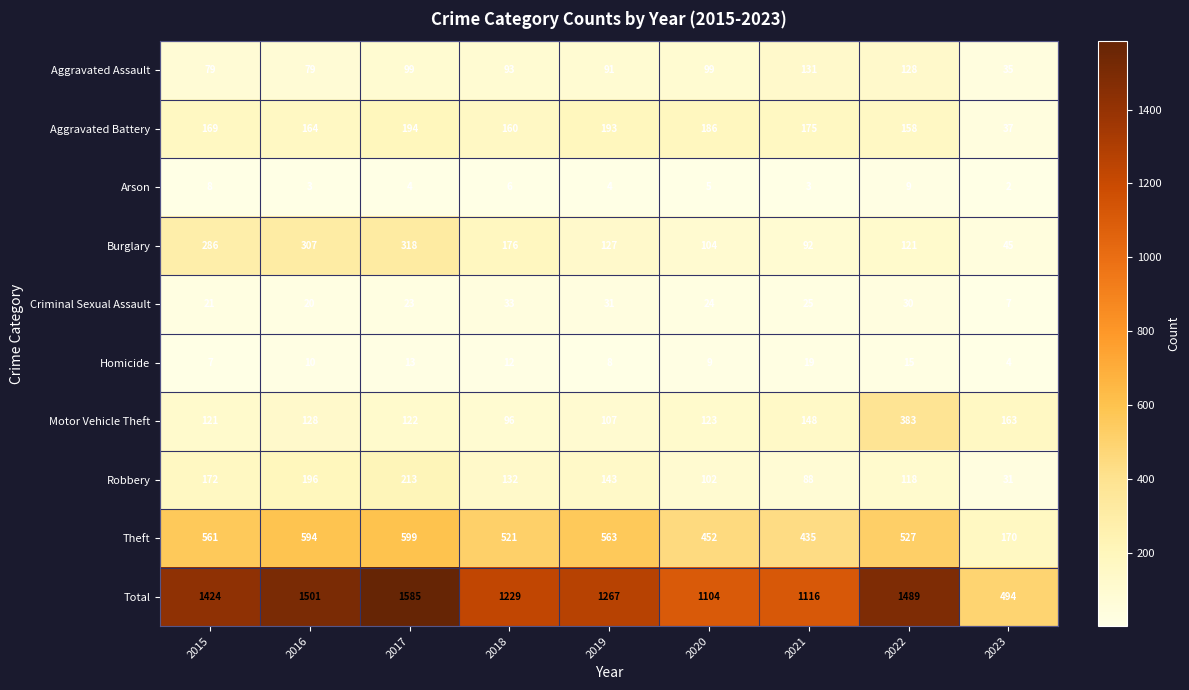

The Motor Vehicle Theft series shows 123 at 2020. True or false?

True